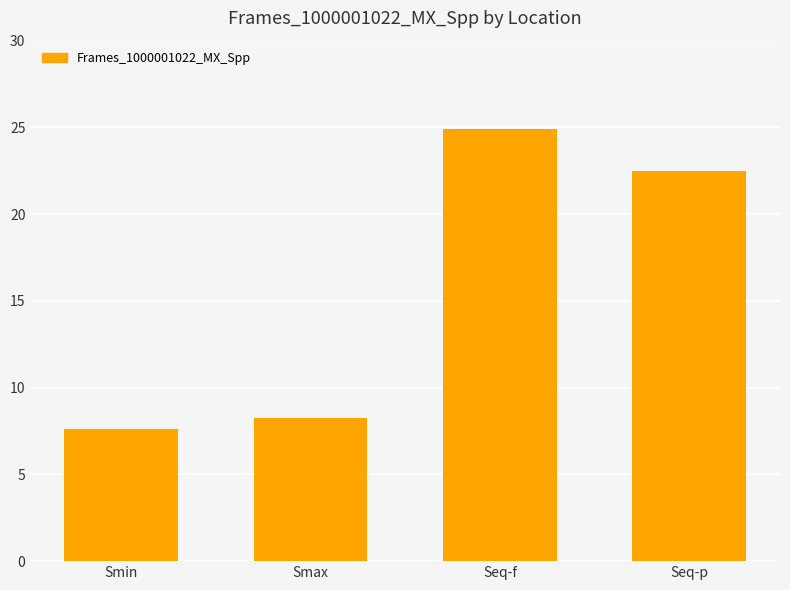

Count the number of data series in this chart.

1